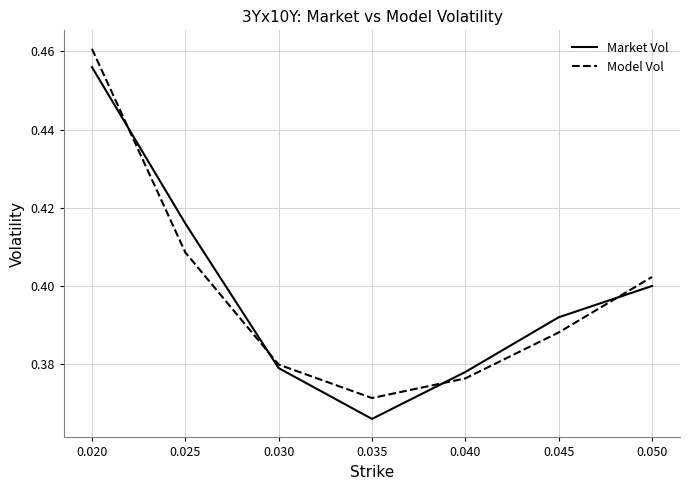

The Market Vol series shows 0.7 at 0.020. True or false?

False